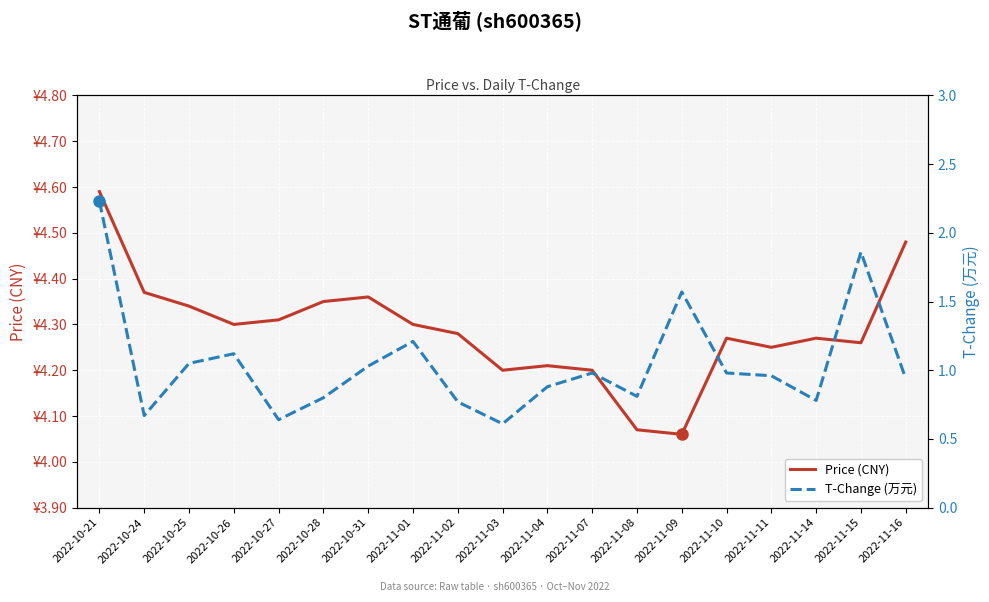

Reading left to right, transcribe all the data shown in this chart.

Price (CNY): 2022-10-21=4.6	2022-10-24=4.4	2022-10-25=4.3	2022-10-26=4.3	2022-10-27=4.3	2022-10-28=4.3	2022-10-31=4.4	2022-11-01=4.3	2022-11-02=4.3	2022-11-03=4.2	2022-11-04=4.2	2022-11-07=4.2	2022-11-08=4.1	2022-11-09=4.1	2022-11-10=4.3	2022-11-11=4.2	2022-11-14=4.3	2022-11-15=4.3	2022-11-16=4.5
T-Change (万元): 2022-10-21=2.2	2022-10-24=0.7	2022-10-25=1.1	2022-10-26=1.1	2022-10-27=0.6	2022-10-28=0.8	2022-10-31=1.0	2022-11-01=1.2	2022-11-02=0.8	2022-11-03=0.6	2022-11-04=0.9	2022-11-07=1.0	2022-11-08=0.8	2022-11-09=1.6	2022-11-10=1.0	2022-11-11=1.0	2022-11-14=0.8	2022-11-15=1.9	2022-11-16=0.9